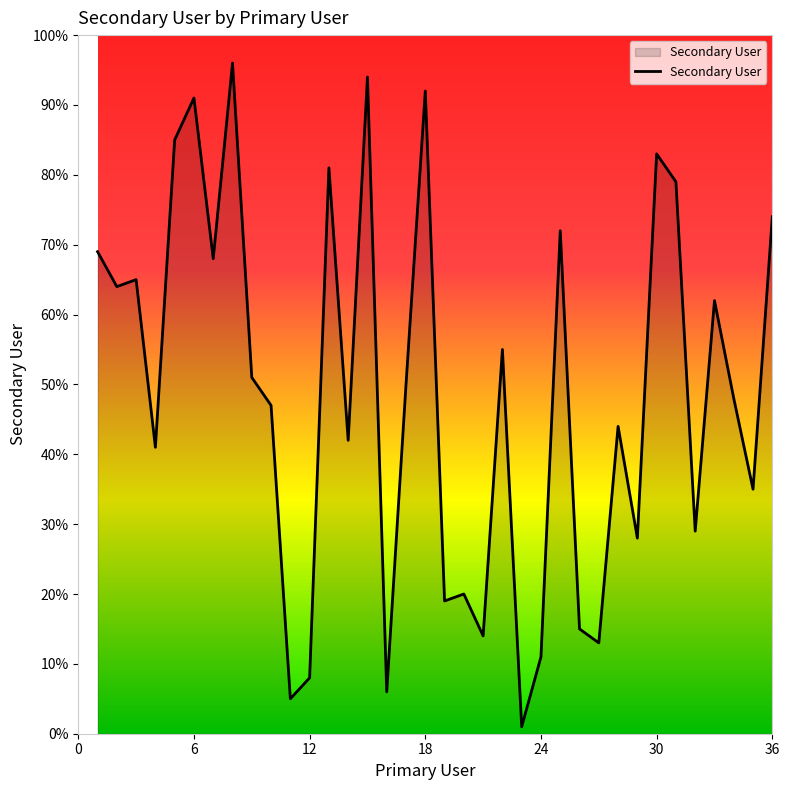

What is the average value?

49